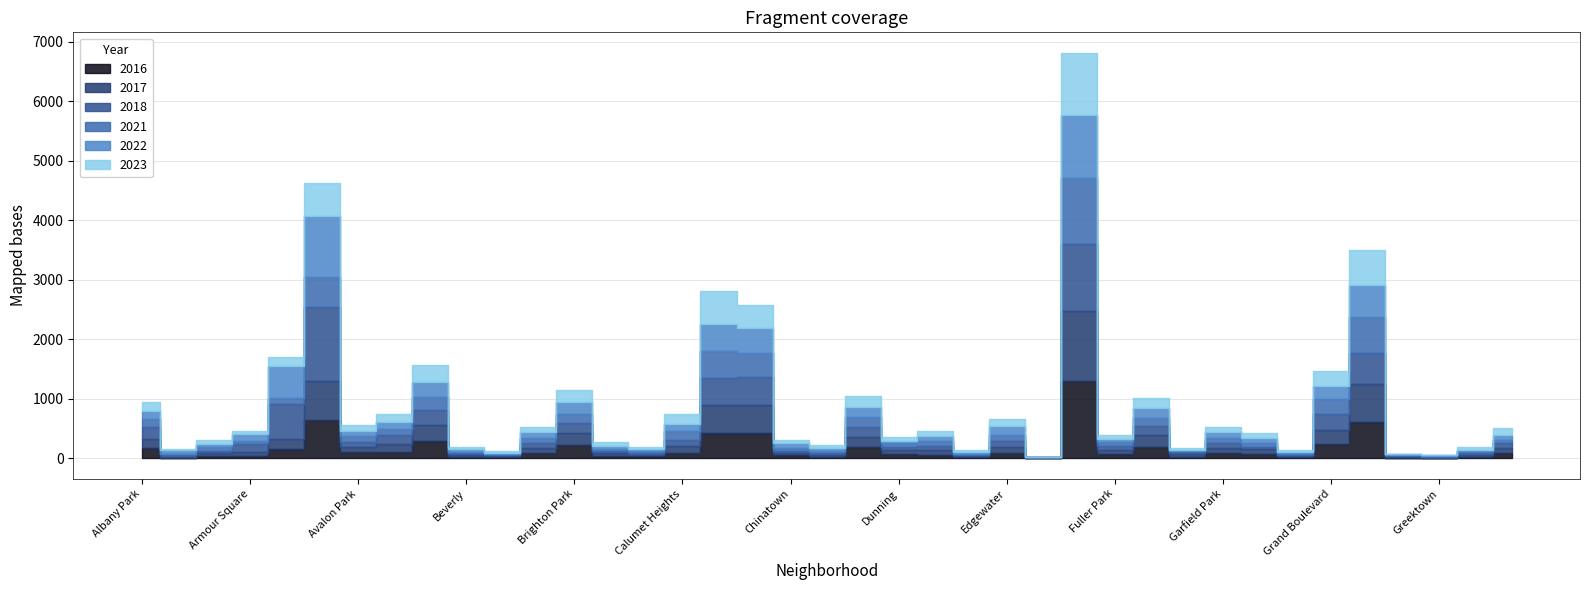

At which label is 2021 closest to 555?

Auburn Gresham